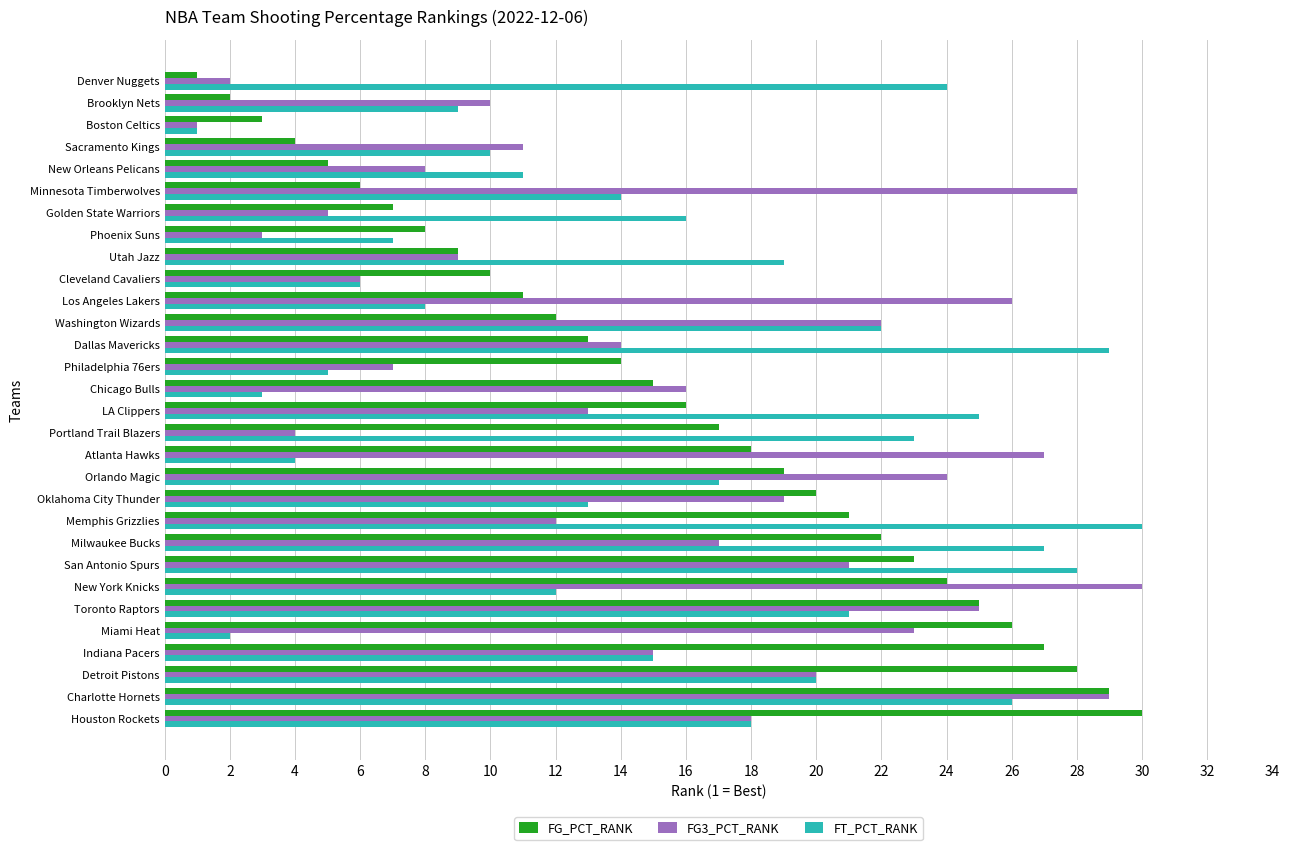

What is the difference between the maximum and second lowest values in the FT_PCT_RANK series?

28